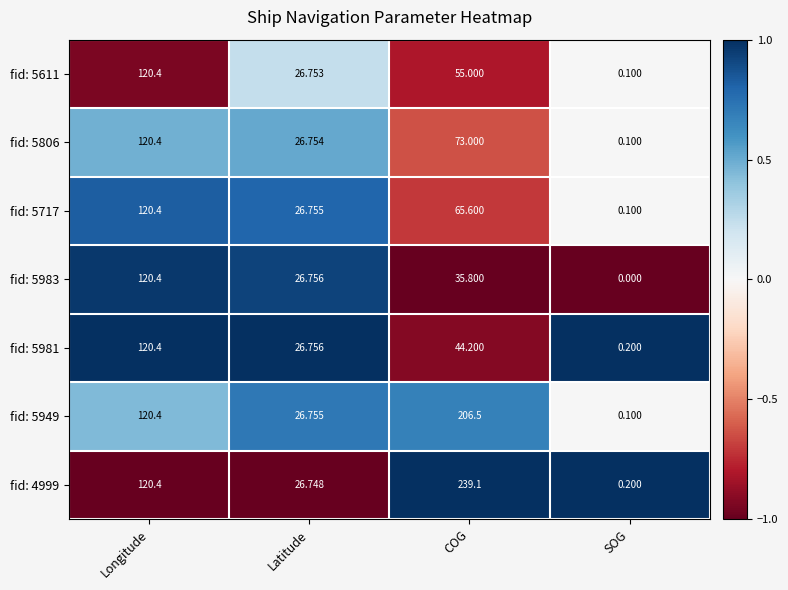

Between COG and SOG, which series saw the biggest shift?

fid: 4999